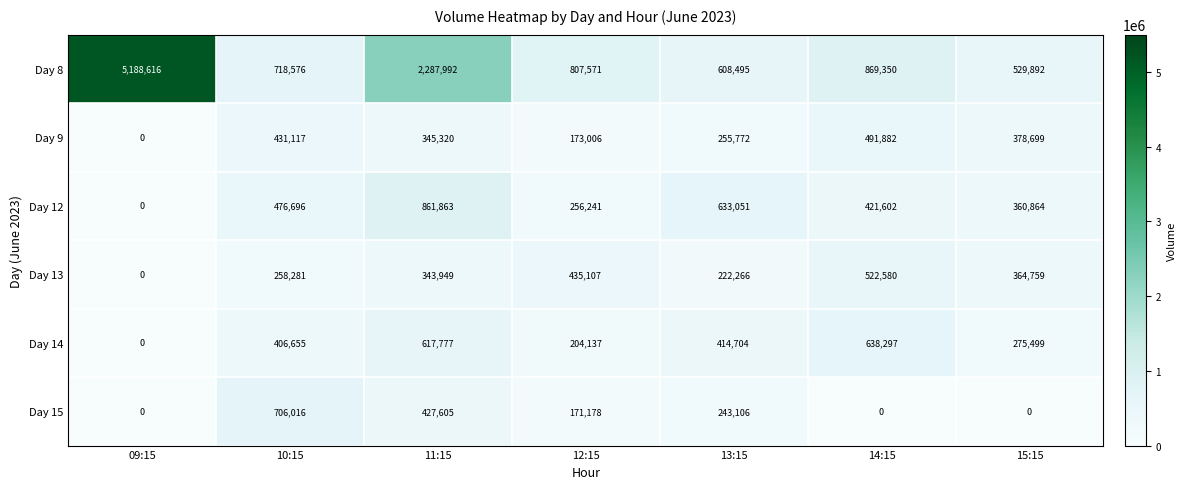

Is it true that Day 14 equals 617777 at 11:15?

True